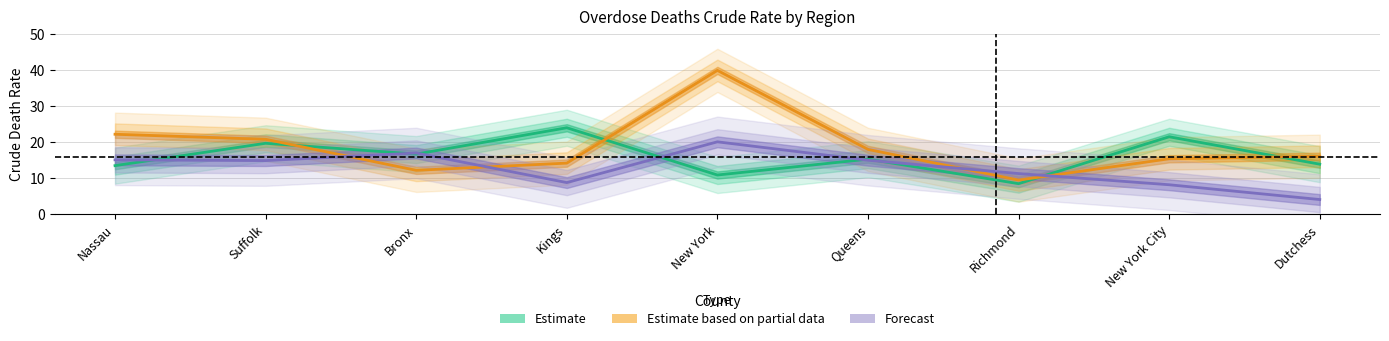

In Estimate based on partial data, how many points are higher than both neighbors (excluding endpoints)?

1